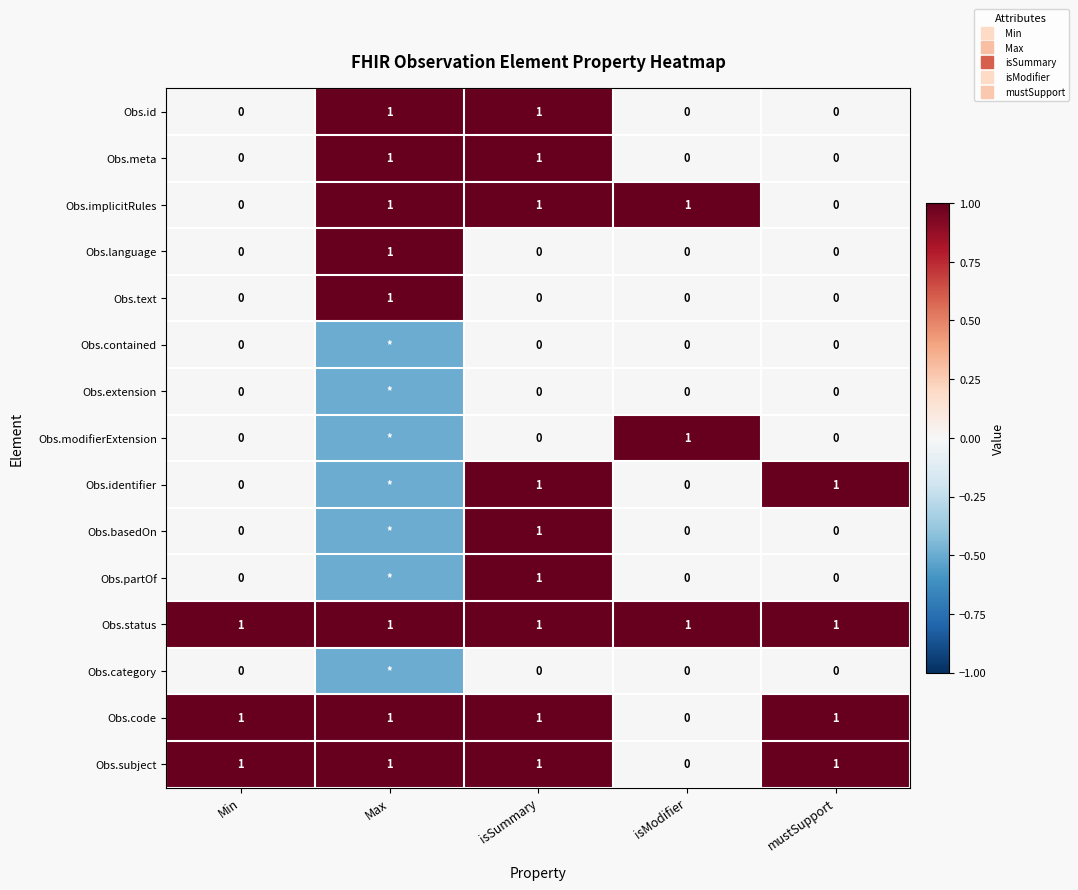

Which category has the highest value in the Obs.modifierExtension series?

isModifier